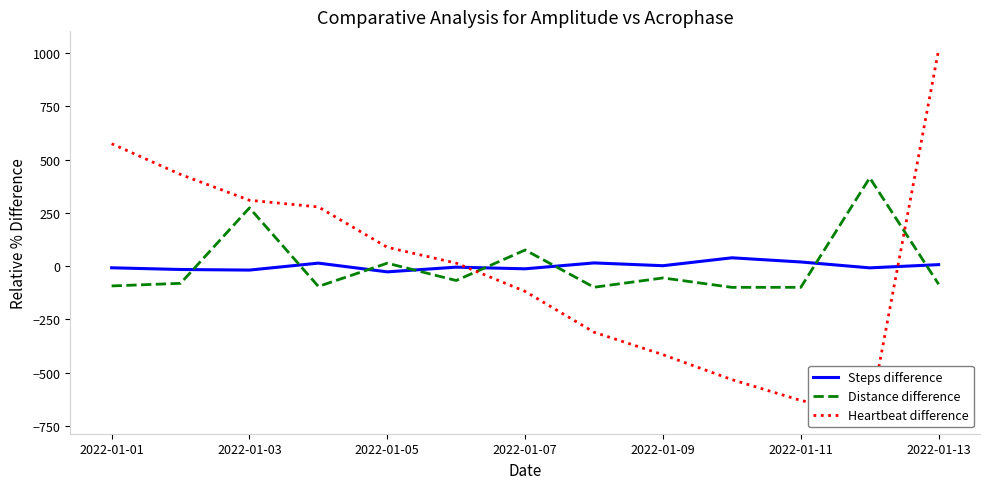

What is the maximum value for Distance difference?

414.6